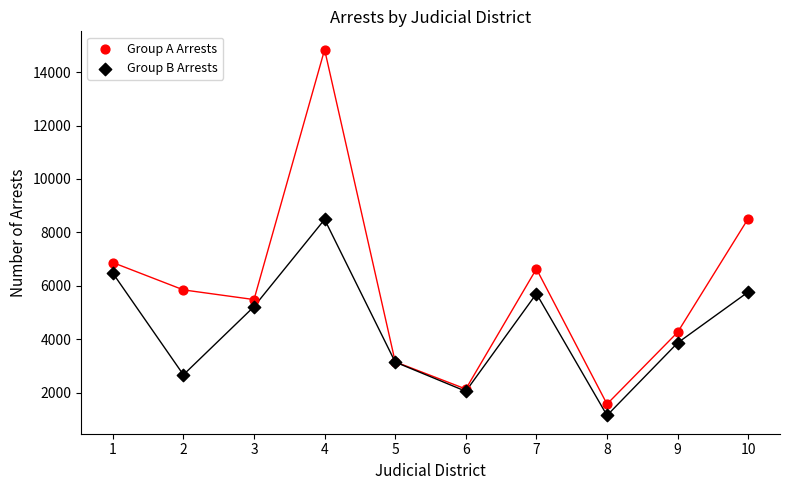

Which series reaches the maximum Y coordinate?

Group A Arrests